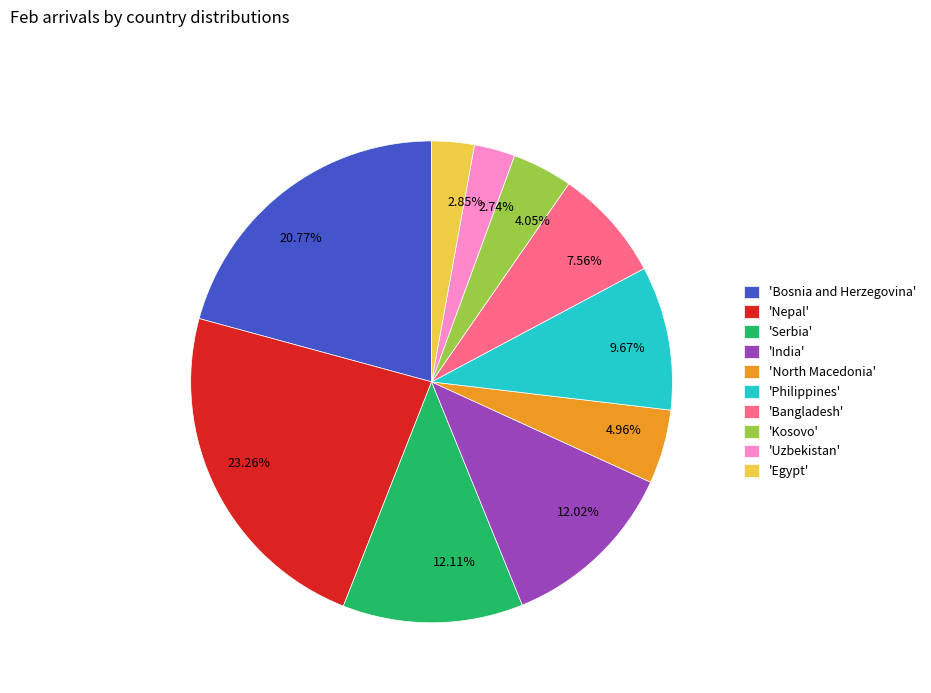

What is the ratio of the value at 12.11% to the value at 20.77%?

0.6